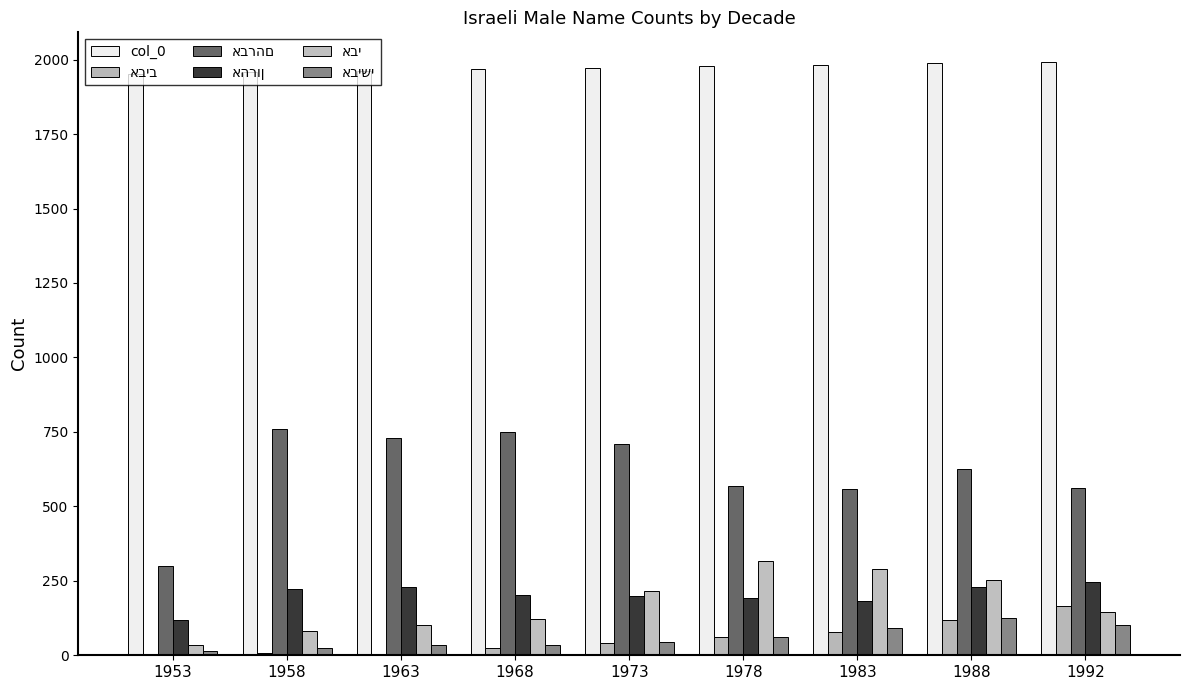

List the labels in order of אביב value, largest first.

1992, 1988, 1983, 1978, 1973, 1968, 1958, 1963, 1953